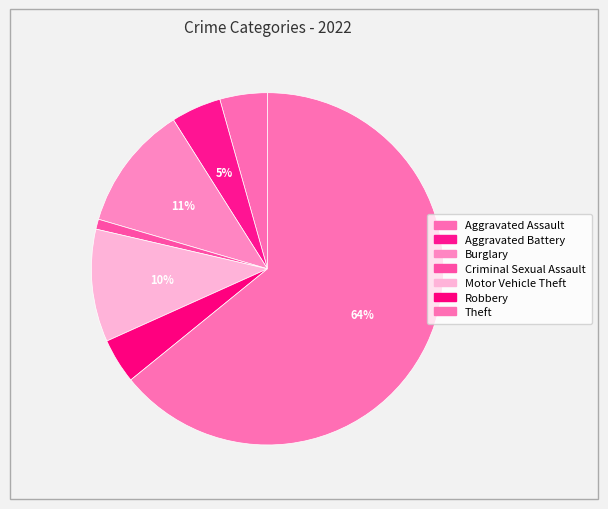

To the nearest percent, what percentage of the pie is Aggravated Assault?

4%